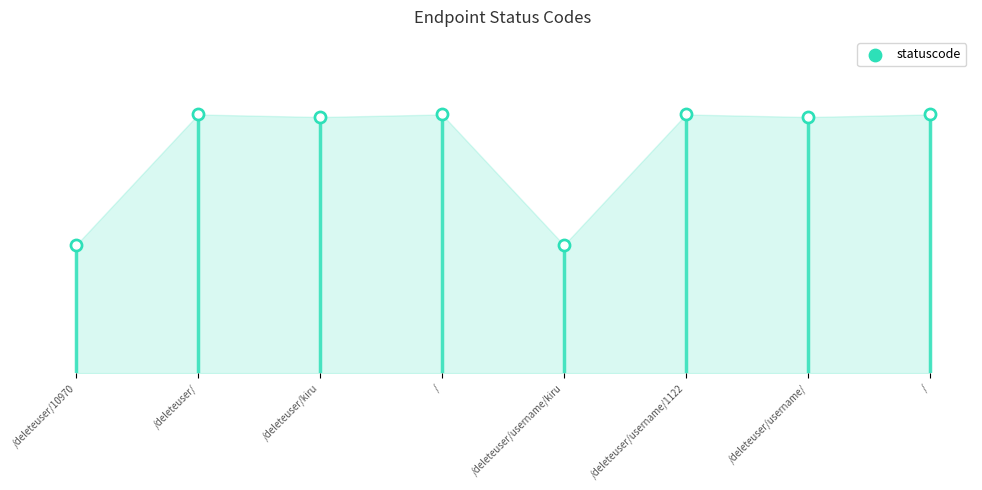

Which has a higher value, /deleteuser/ or /deleteuser/kiru?

/deleteuser/